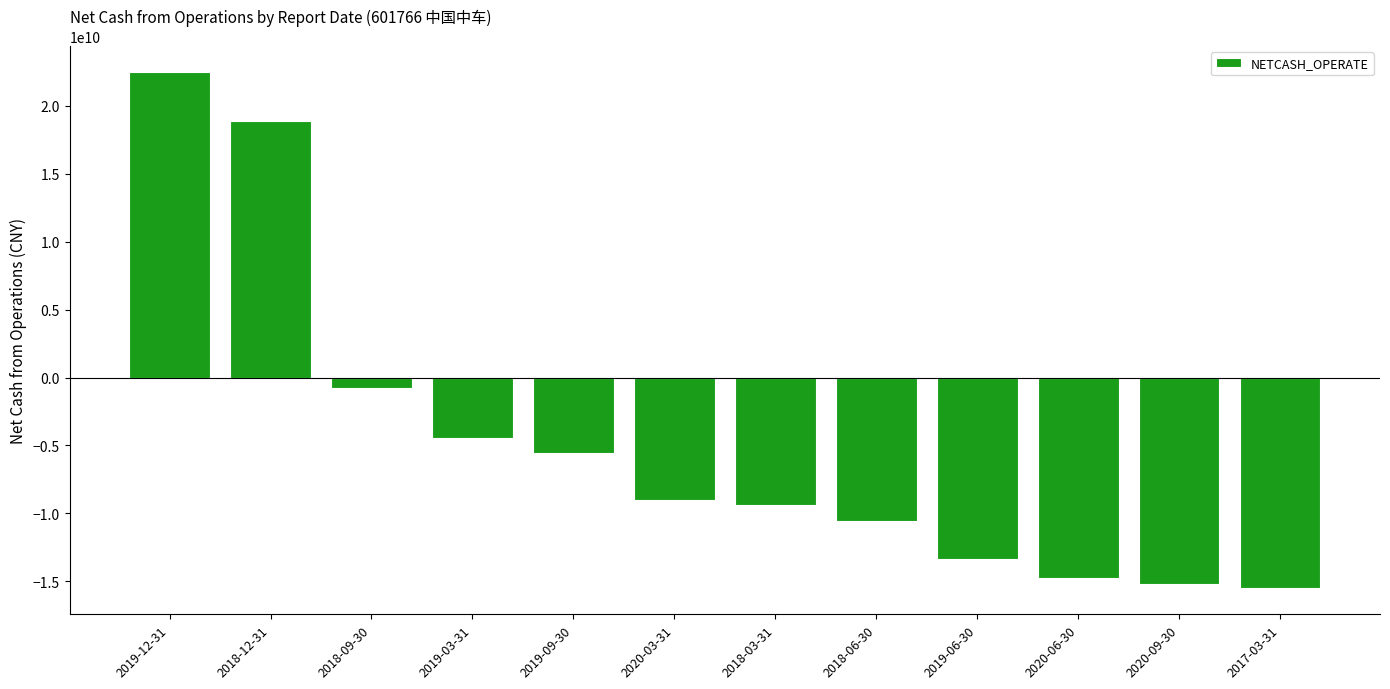

Does the chart contain any negative values?

Yes